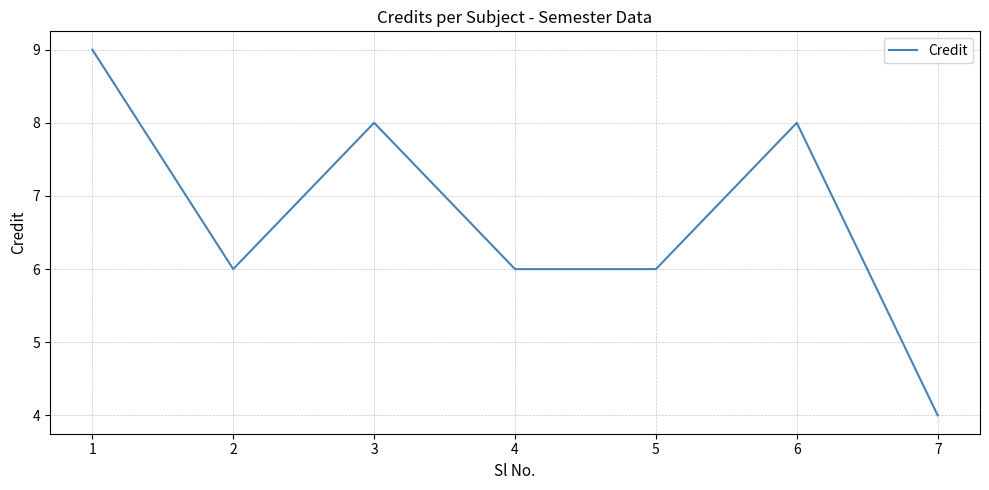

What is the smallest value displayed?

4